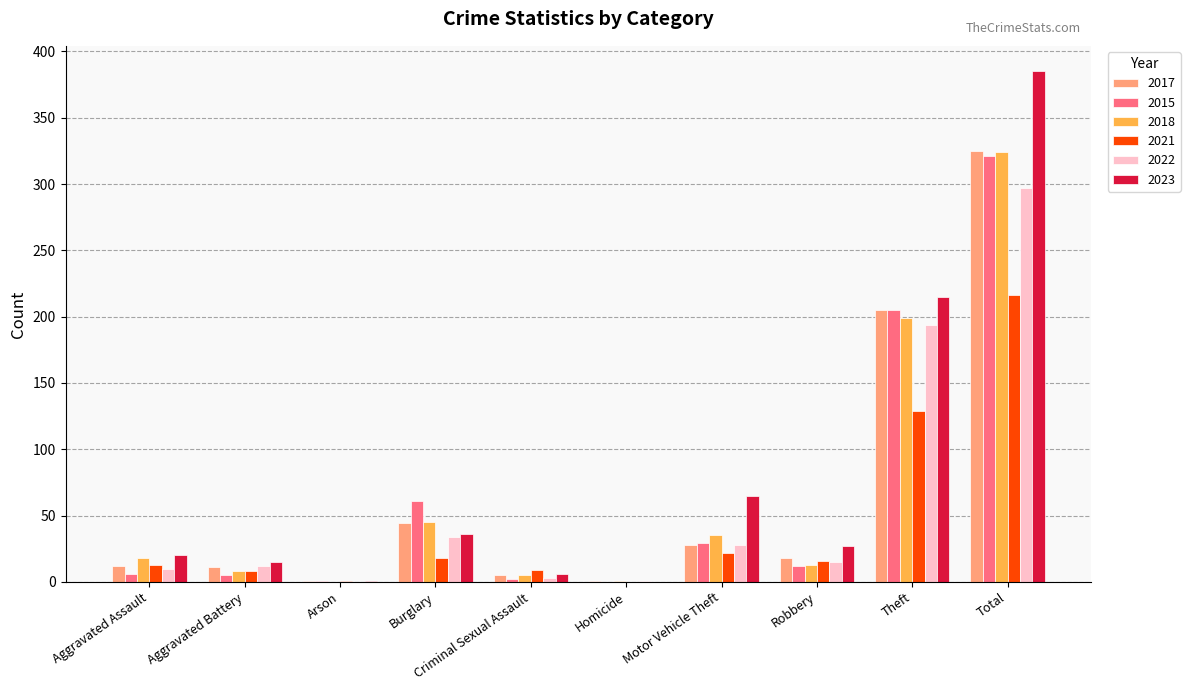

What is the difference between the 2015 values at Arson and Total?

320